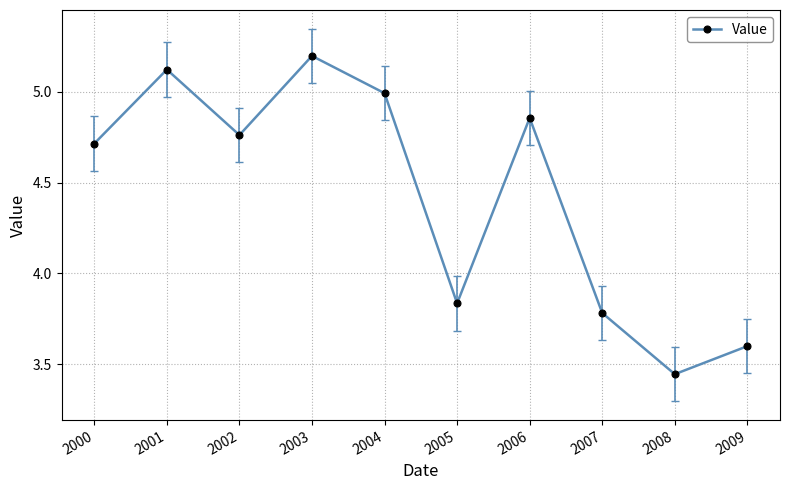

At which label does the data first exceed 4?

2000